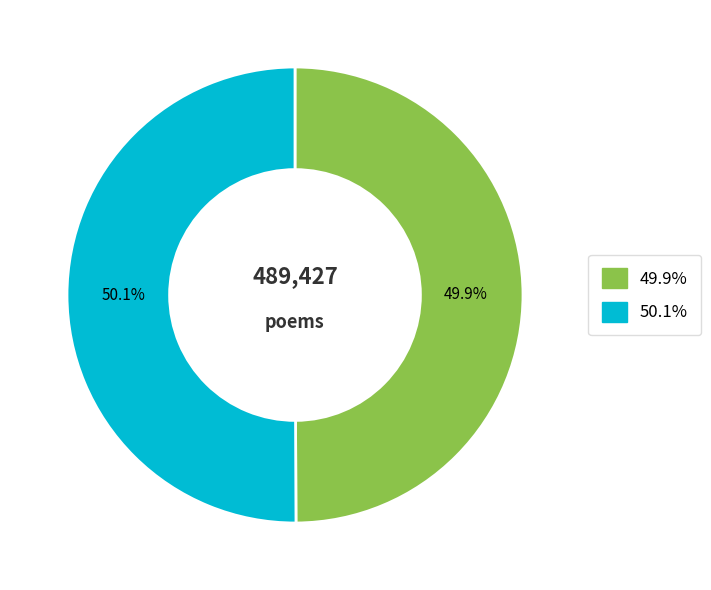

How many segments does this pie chart have?

2